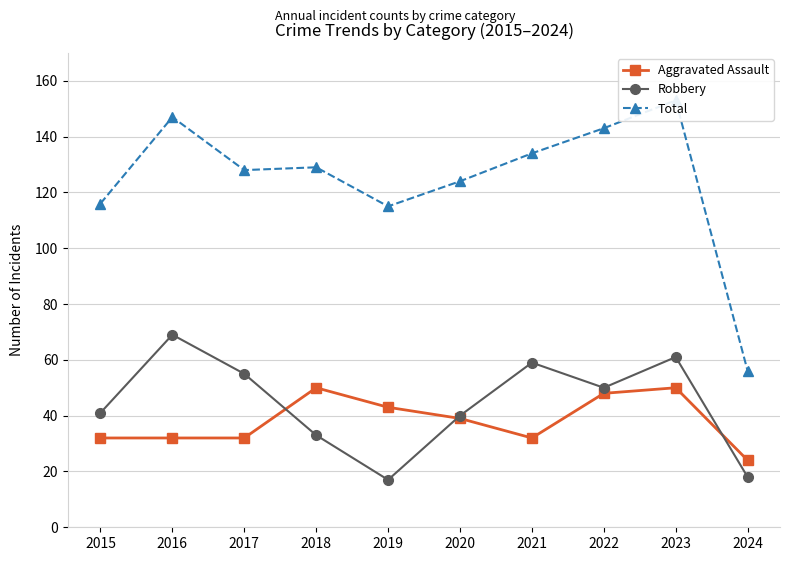

At which category is the sum across all series the highest?

2023